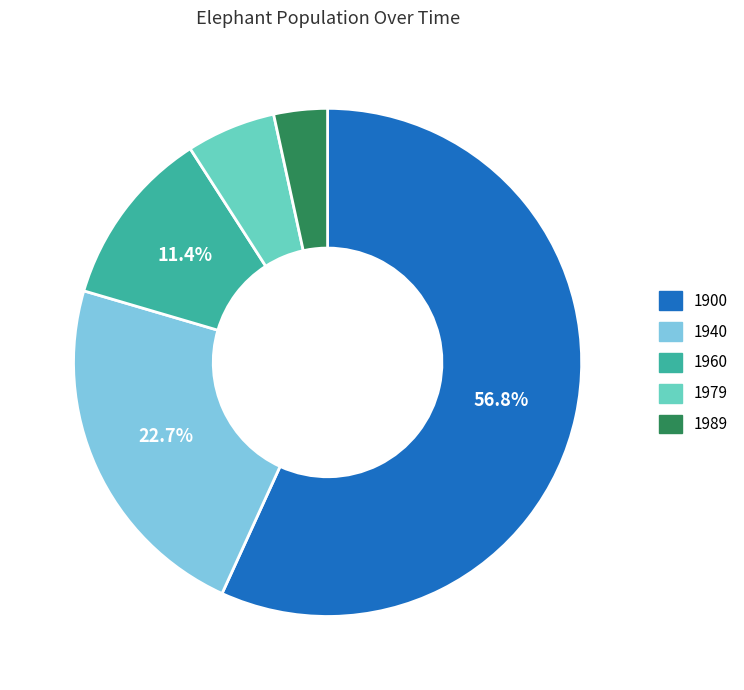

What is the smallest slice in the pie chart?

1989